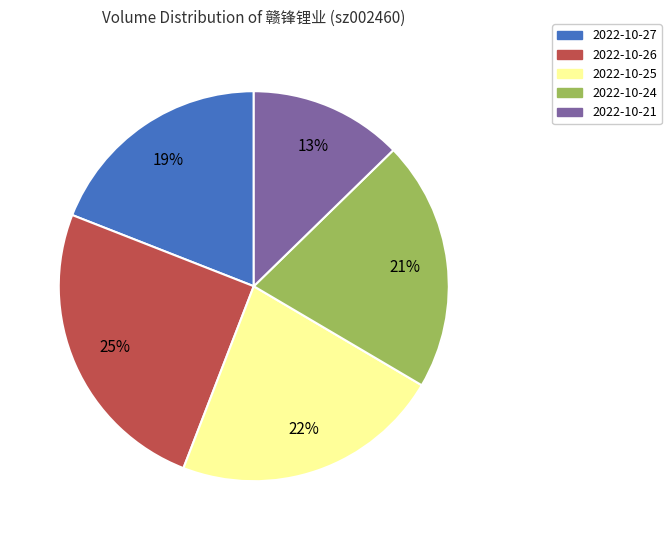

What percentage is the 2022-10-25 slice, to the nearest percent?

22%